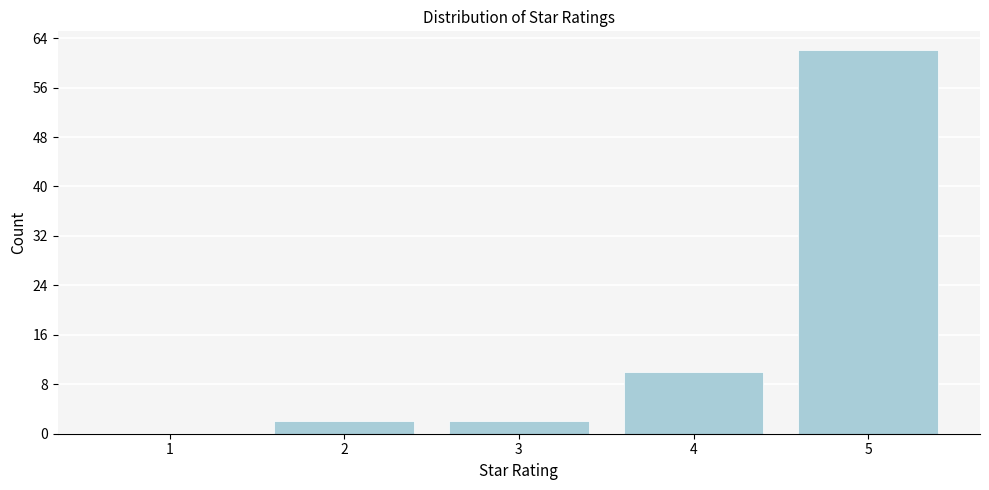

Reading left to right, list all the values displayed in this chart.

1=0	2=2	3=2	4=10	5=62